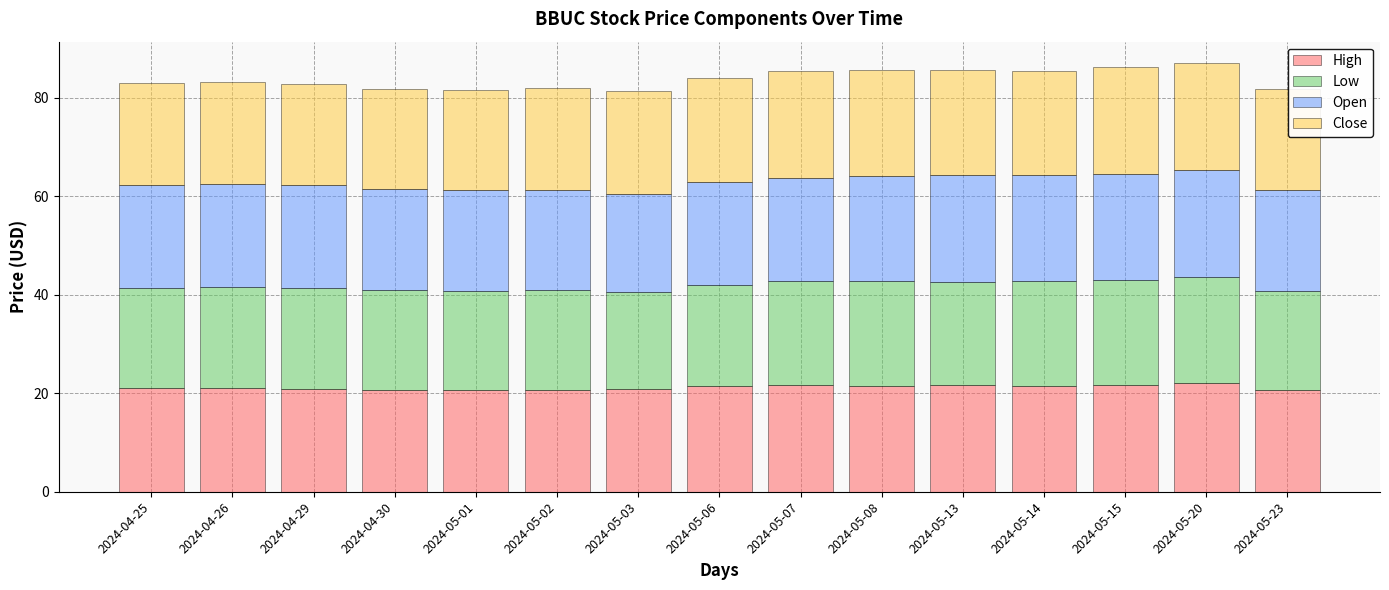

What is the sum of the High values at 2024-05-15 and 2024-04-30?

42.4